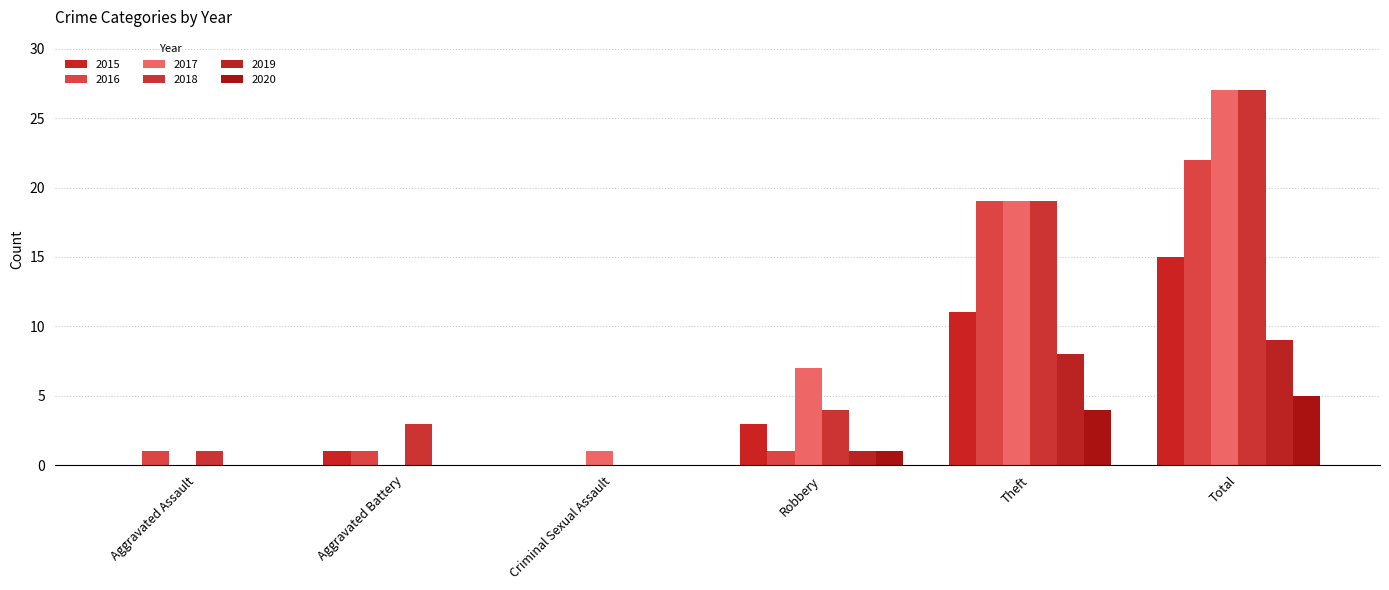

How many categories are shown in the chart?

6